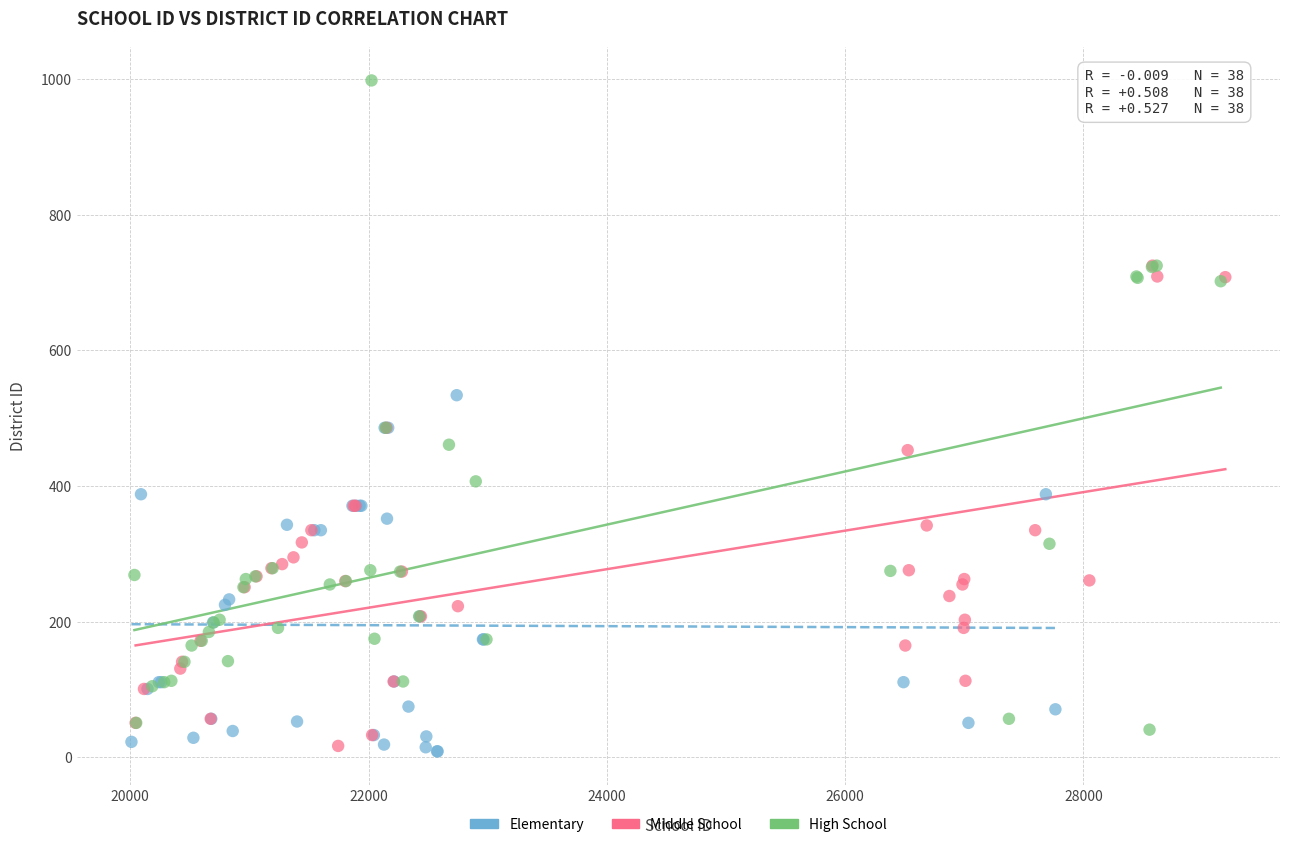

Which series contains the highest Y value?

High School